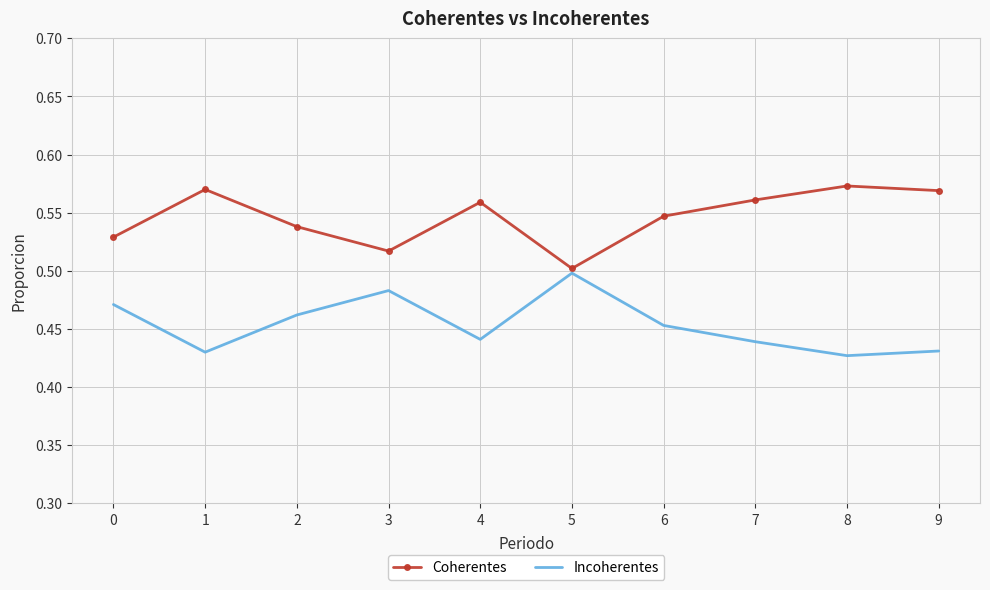

Which category has the lowest value in the Coherentes series?

5